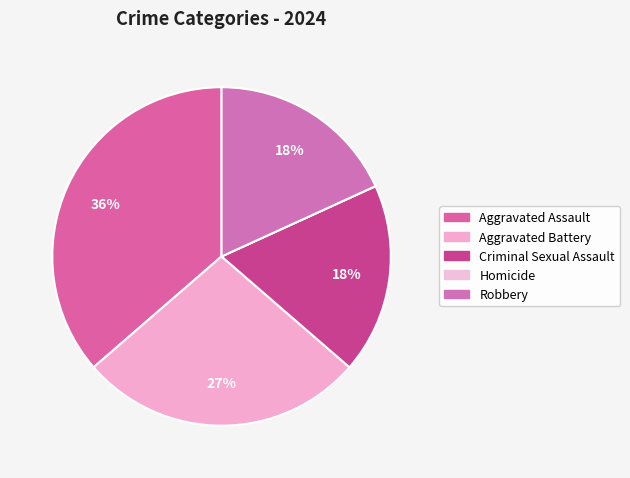

True or false: Criminal Sexual Assault accounts for 13% of the total.

False